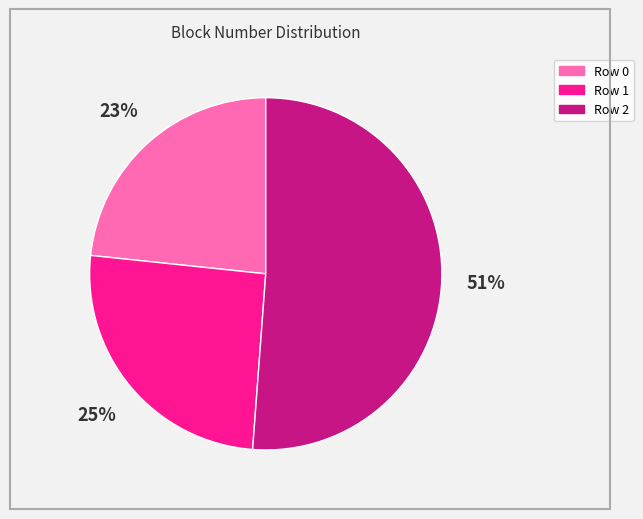

Which category has the biggest portion of the pie?

Row 2